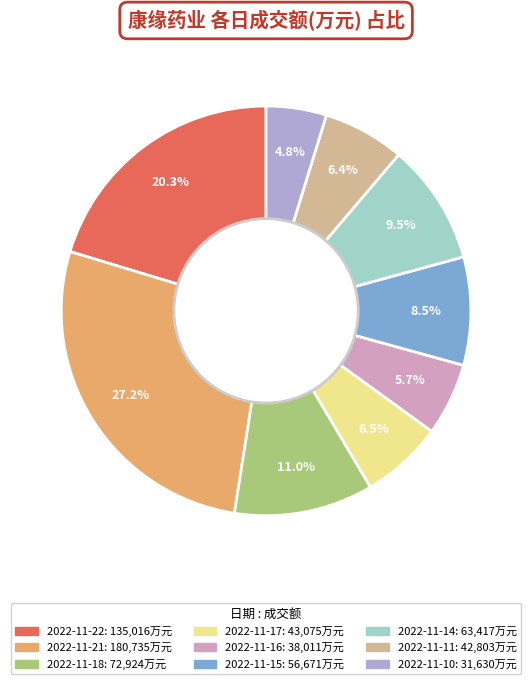

How many segments does this pie chart have?

9